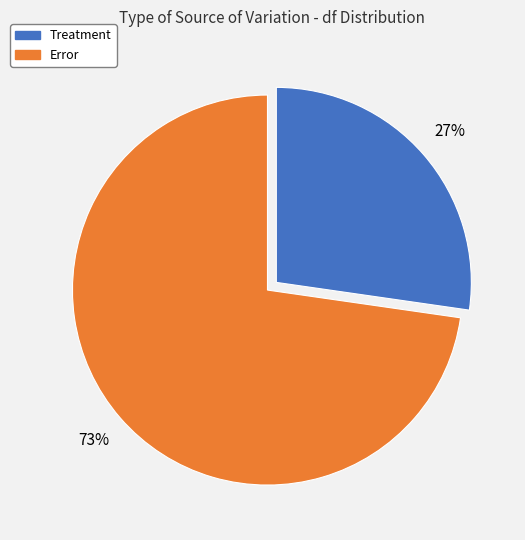

Which category has the biggest portion of the pie?

Error